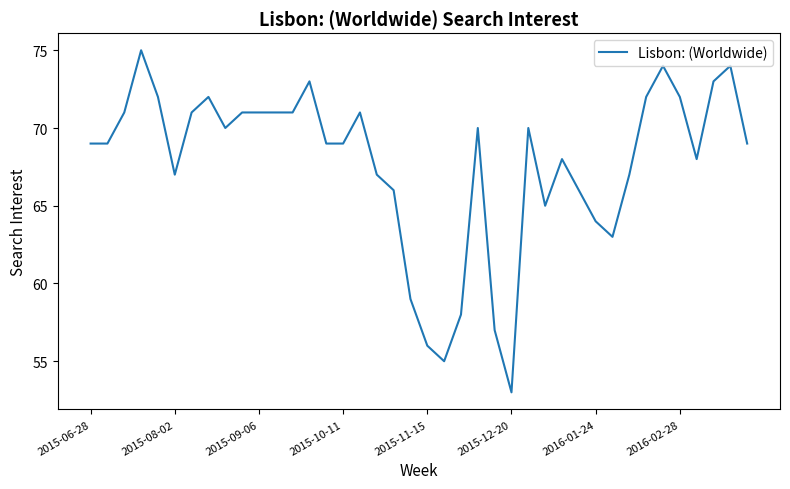

What is the minimum value shown in the chart?

53